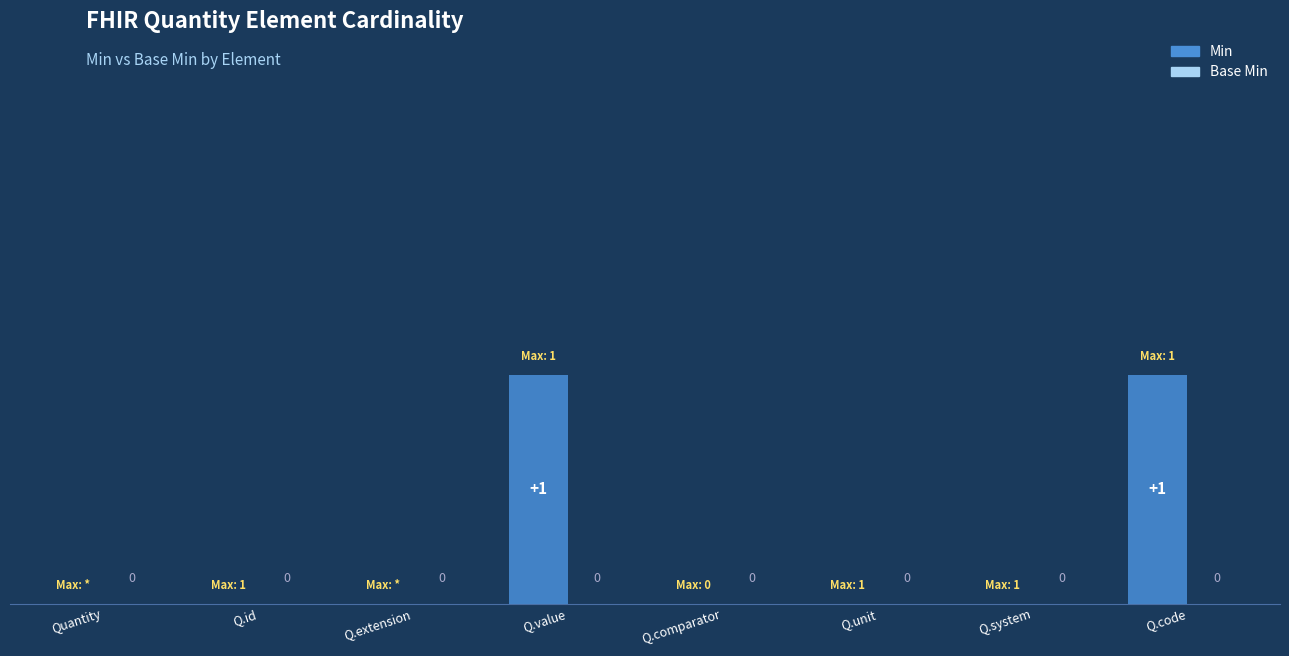

Are the bars horizontal?

No